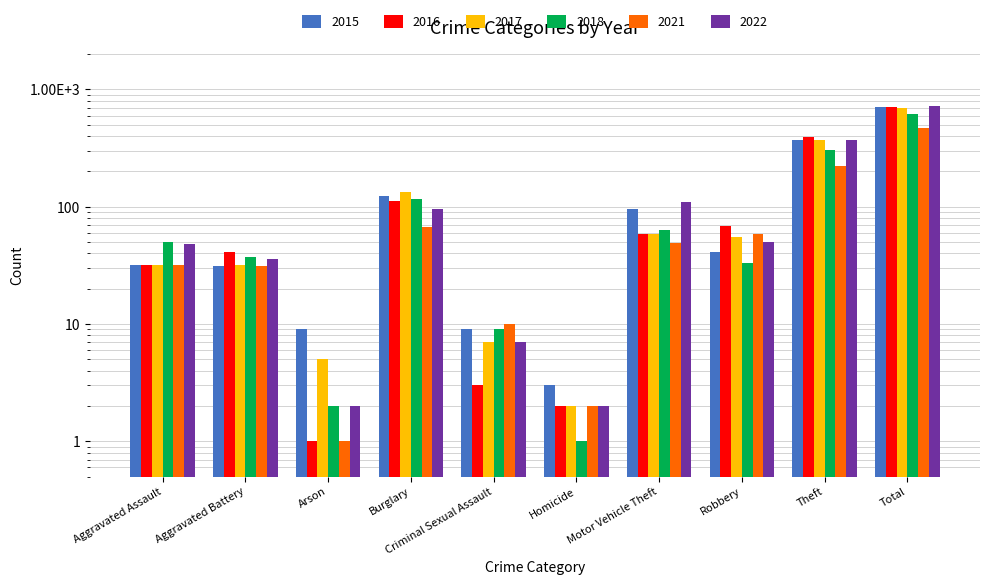

Reading right to left, transcribe all the data shown in this chart.

2016: Total=714	Theft=394	Robbery=69	Motor Vehicle Theft=59	Homicide=2	Criminal Sexual Assault=3	Burglary=113	Arson=1	Aggravated Battery=41	Aggravated Assault=32
2021: Total=474	Theft=224	Robbery=59	Motor Vehicle Theft=49	Homicide=2	Criminal Sexual Assault=10	Burglary=67	Arson=1	Aggravated Battery=31	Aggravated Assault=32
2015: Total=713	Theft=369	Robbery=41	Motor Vehicle Theft=96	Homicide=3	Criminal Sexual Assault=9	Burglary=123	Arson=9	Aggravated Battery=31	Aggravated Assault=32
2017: Total=697	Theft=372	Robbery=55	Motor Vehicle Theft=59	Homicide=2	Criminal Sexual Assault=7	Burglary=133	Arson=5	Aggravated Battery=32	Aggravated Assault=32
2022: Total=722	Theft=372	Robbery=50	Motor Vehicle Theft=110	Homicide=2	Criminal Sexual Assault=7	Burglary=95	Arson=2	Aggravated Battery=36	Aggravated Assault=48
2018: Total=616	Theft=305	Robbery=33	Motor Vehicle Theft=63	Homicide=1	Criminal Sexual Assault=9	Burglary=117	Arson=2	Aggravated Battery=37	Aggravated Assault=50